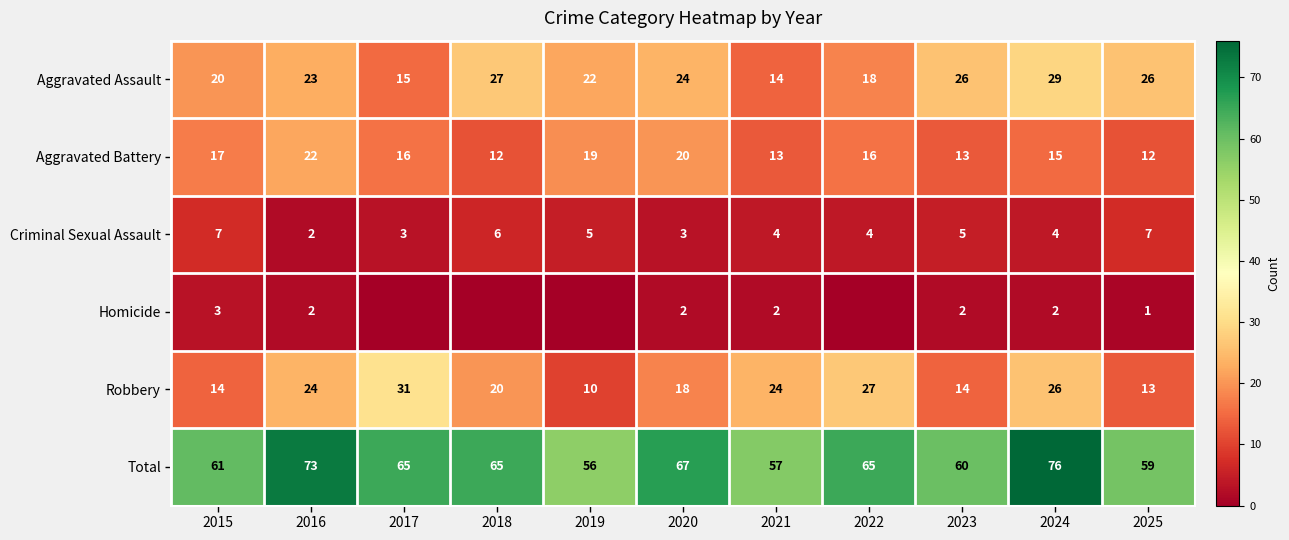

At which label does Aggravated Assault reach its peak?

2024